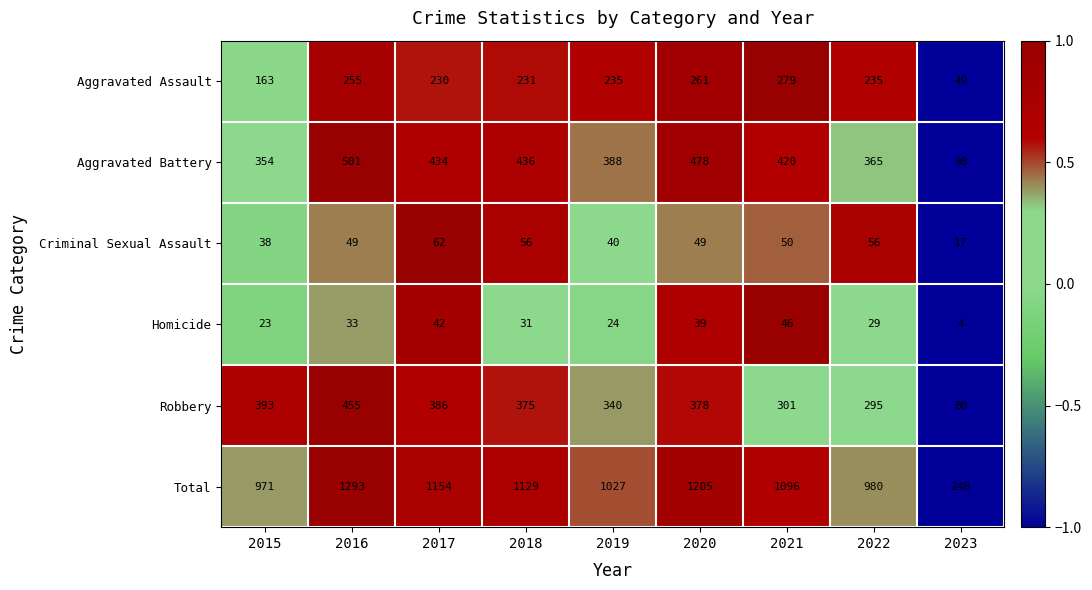

What is the difference between the Total values at 2016 and 2019?

266